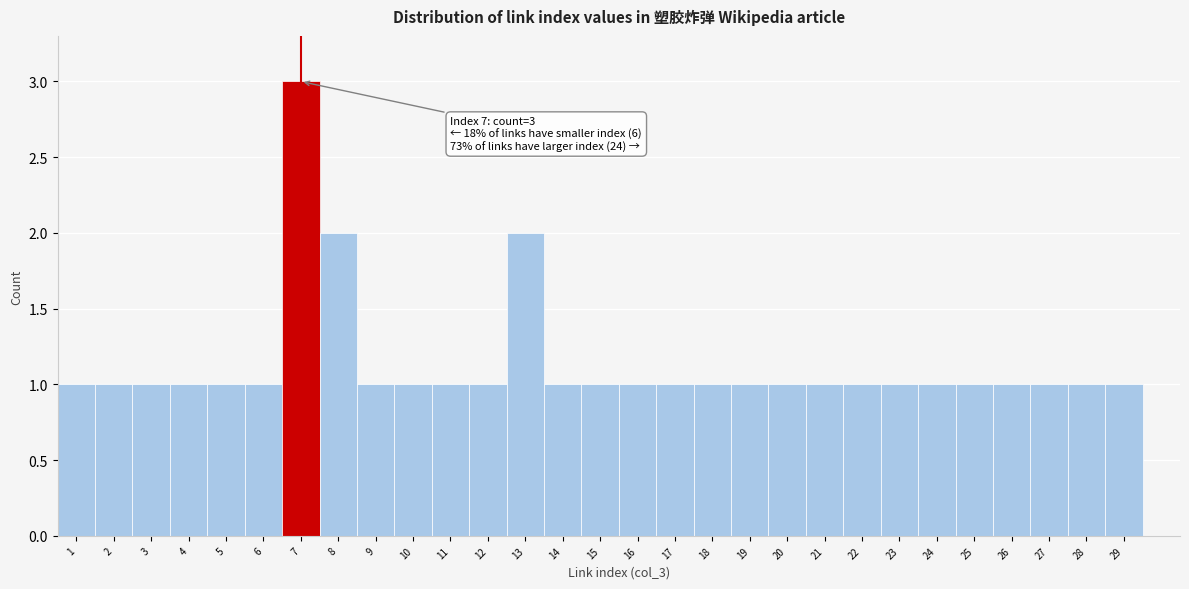

Which range on the x-axis has the tallest bar?

6.5 to 7.5